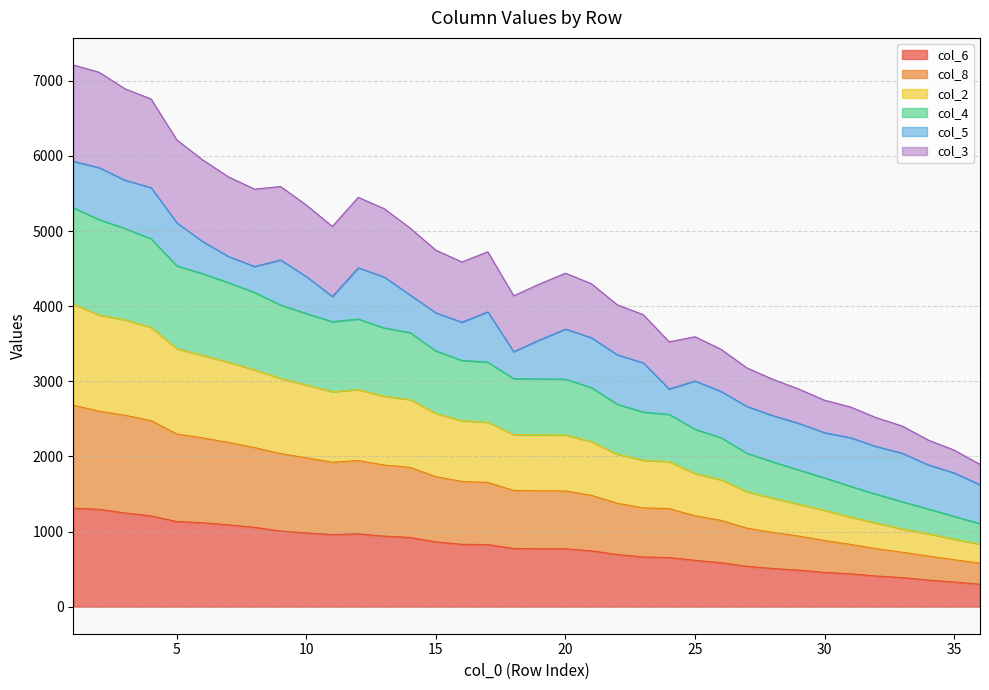

What is the maximum value shown in the chart?

7211